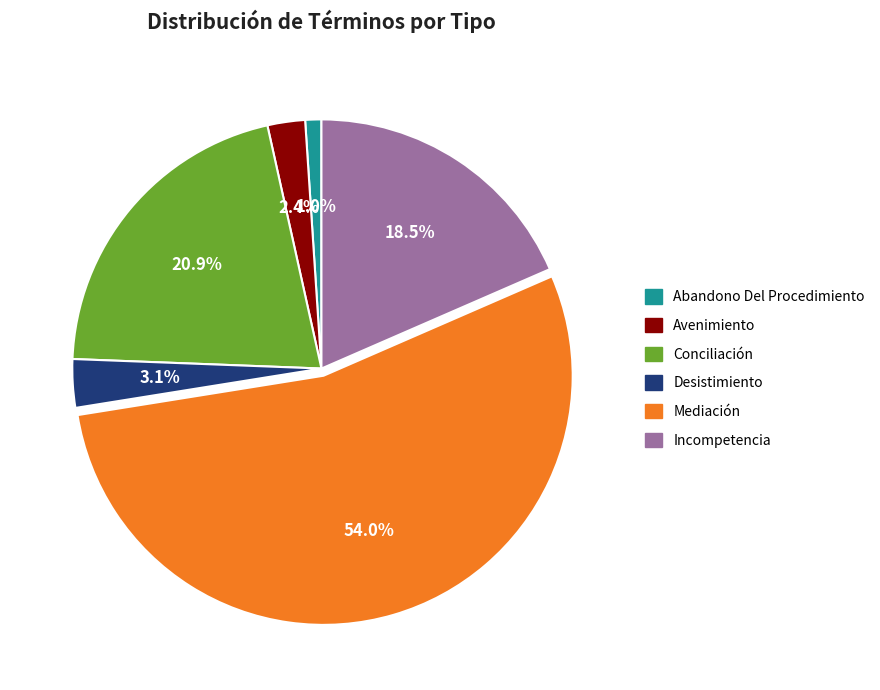

The Desistimiento slice represents 9% of the pie. True or false?

False